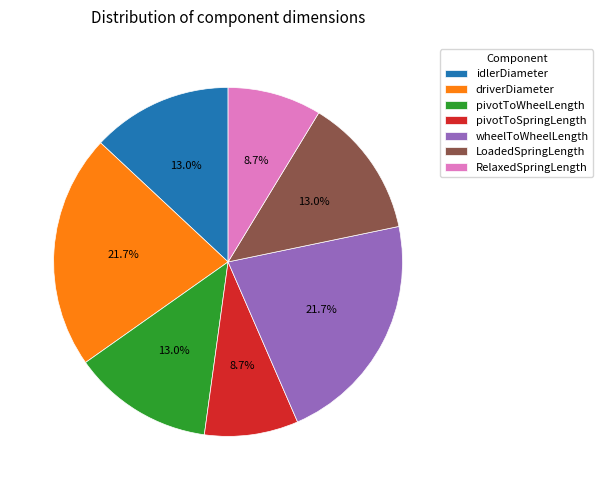

True or false: pivotToSpringLength accounts for 1% of the total.

False